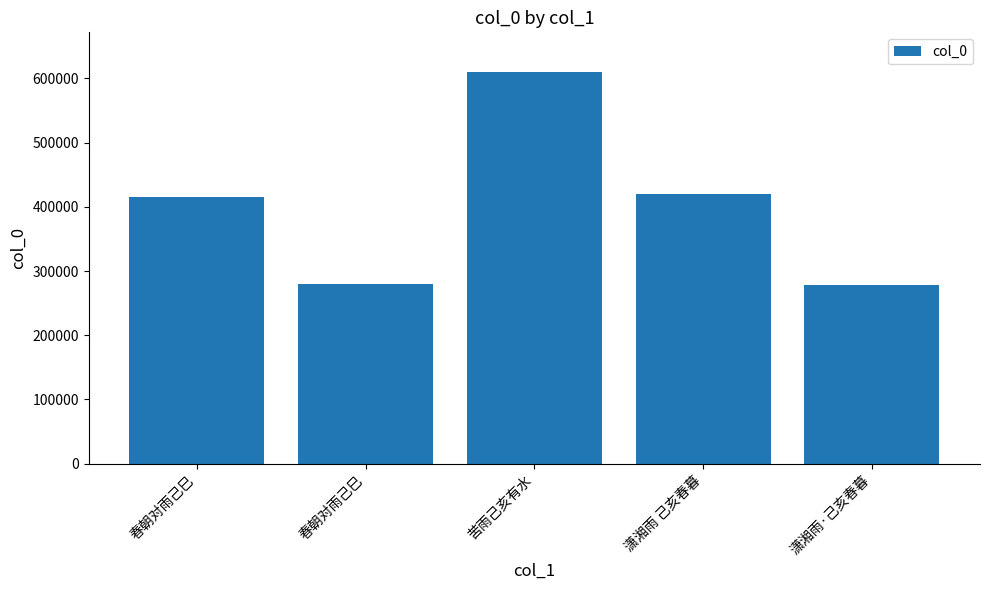

Where does the data first go above 415129?

苦雨己亥有水